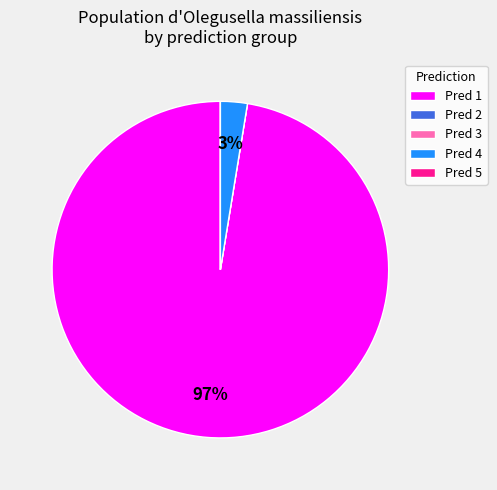

What percentage is the Pred 1 slice, to the nearest percent?

97%